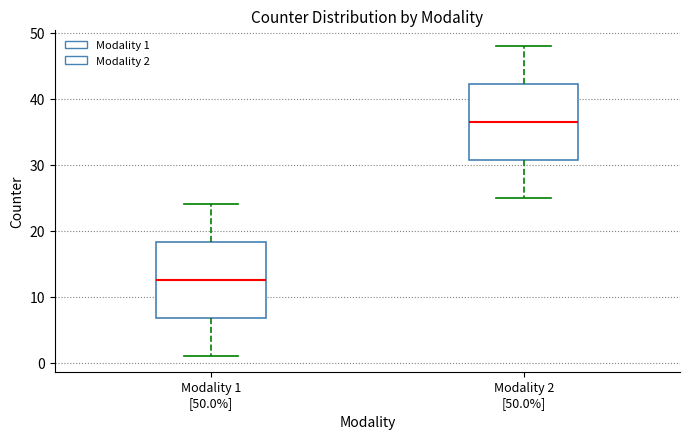

Reading left to right, read every box against the y-axis: the position of its median line, the range the box covers, and the ends of its whiskers. The values are not printed on the chart, so give them approximately, as read against the axis.

Modality 1 [50.0%]: median 13, box 7 to 18, whiskers 1 to 24
Modality 2 [50.0%]: median 37, box 31 to 42, whiskers 25 to 48